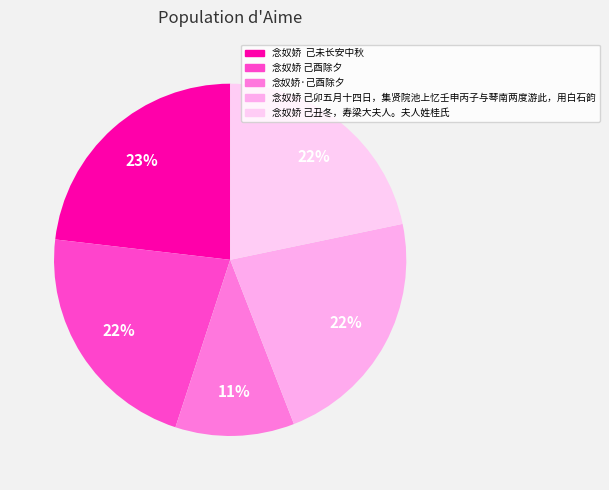

Which has a higher value, 念奴娇·己酉除夕 or 念奴娇 己酉除夕?

念奴娇 己酉除夕